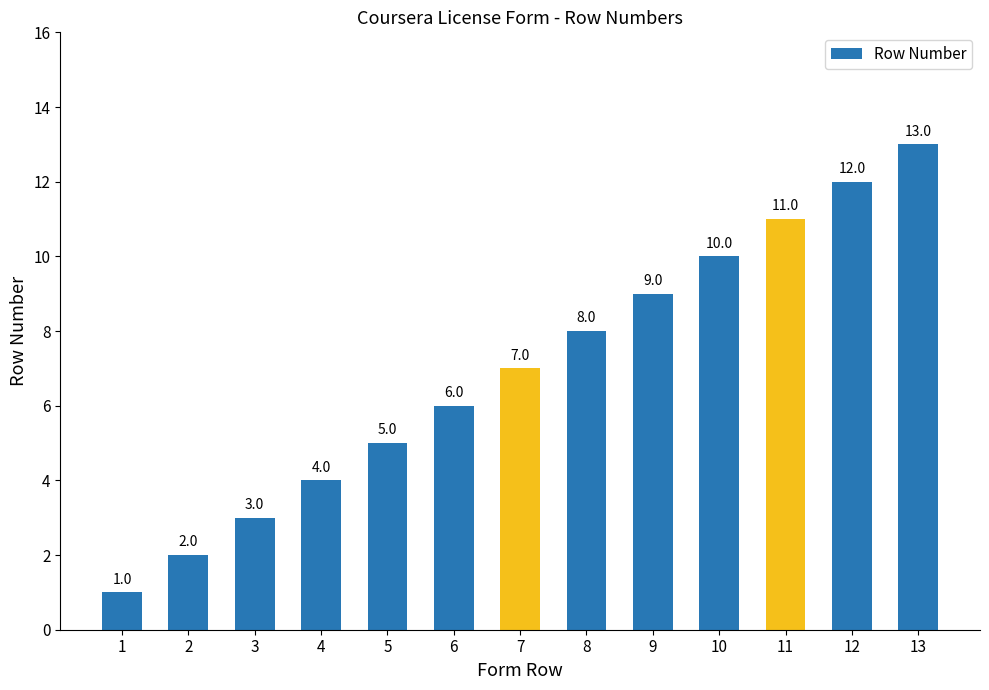

What is the change in value from 6 to 13?

+7